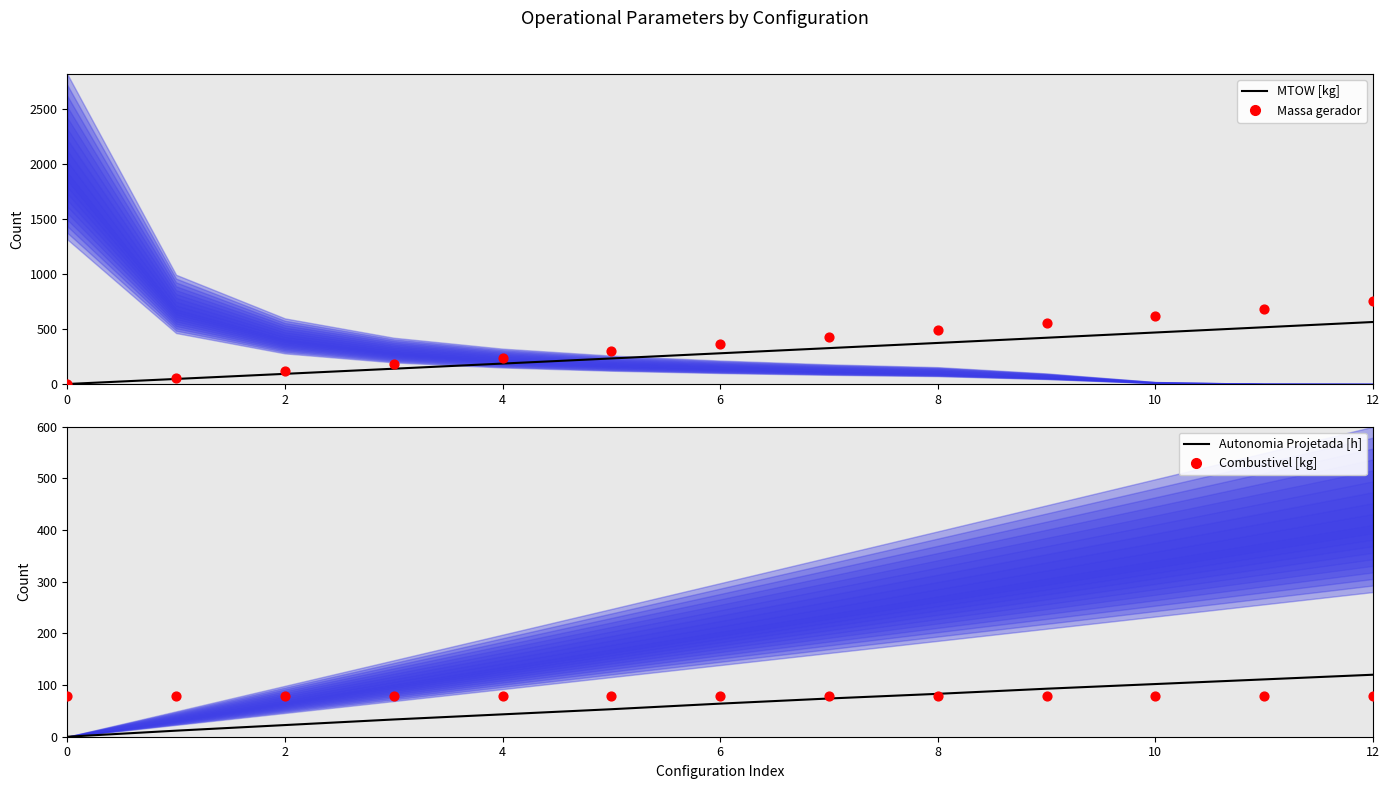

At which category is the sum across all series the highest?

12